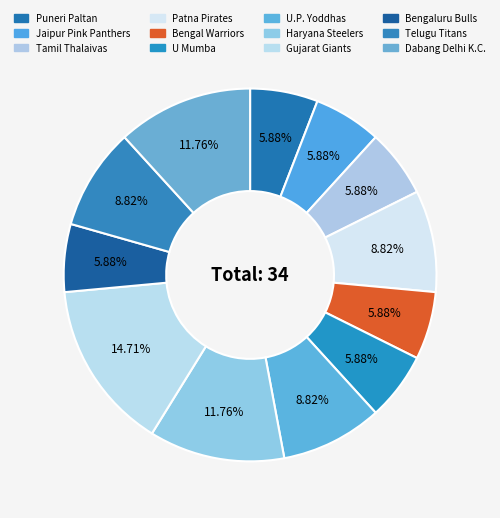

Rank the categories by value from highest to lowest.

Gujarat Giants, Haryana Steelers, Dabang Delhi K.C., Patna Pirates, U.P. Yoddhas, Telugu Titans, Puneri Paltan, Jaipur Pink Panthers, Tamil Thalaivas, Bengal Warriors, U Mumba, Bengaluru Bulls